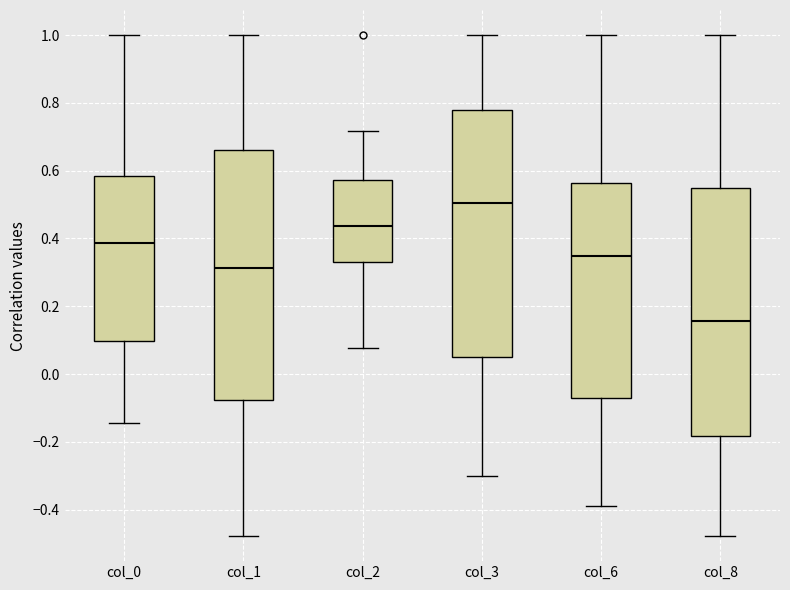

Reading left to right, read every box against the y-axis: the position of its median line, the range the box covers, and the ends of its whiskers. The values are not printed on the chart, so give them approximately, as read against the axis.

col_0: median 0.38, box 0.10 to 0.58, whiskers -0.14 to 1.00
col_1: median 0.32, box -0.08 to 0.66, whiskers -0.48 to 1.00
col_2: median 0.44, box 0.34 to 0.58, whiskers 0.08 to 0.72
col_3: median 0.50, box 0.06 to 0.78, whiskers -0.30 to 1.00
col_6: median 0.34, box -0.06 to 0.56, whiskers -0.40 to 1.00
col_8: median 0.16, box -0.18 to 0.54, whiskers -0.48 to 1.00